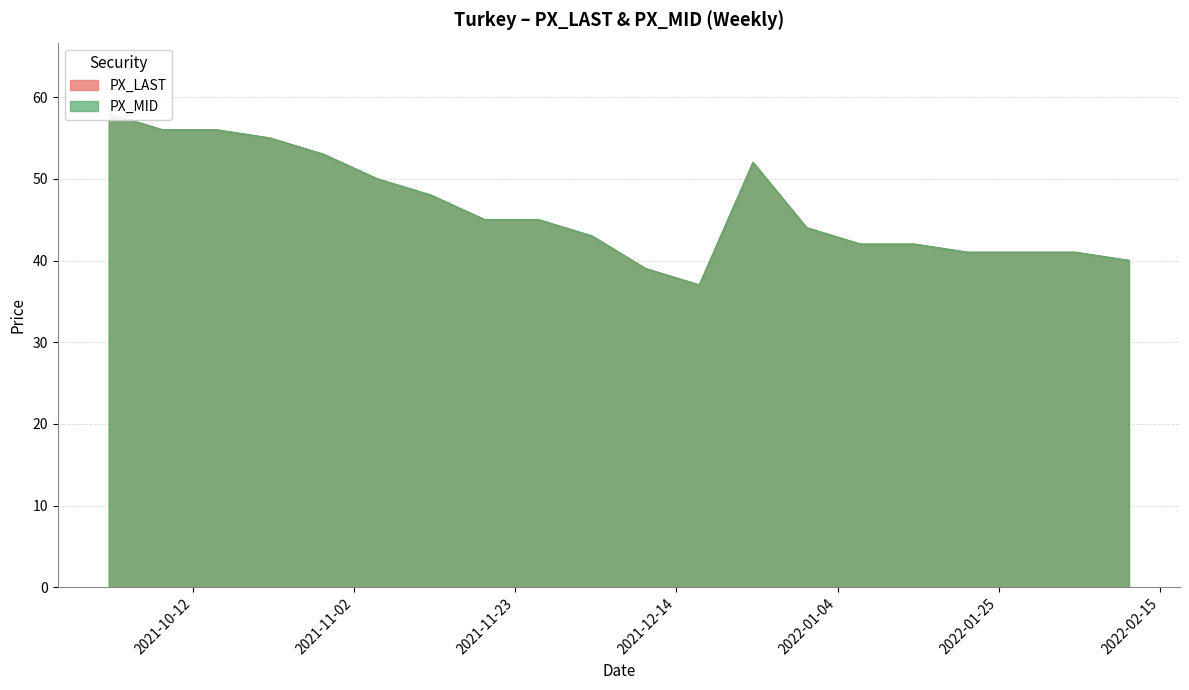

What is the difference between the maximum and second lowest values in the PX_MID series?

19